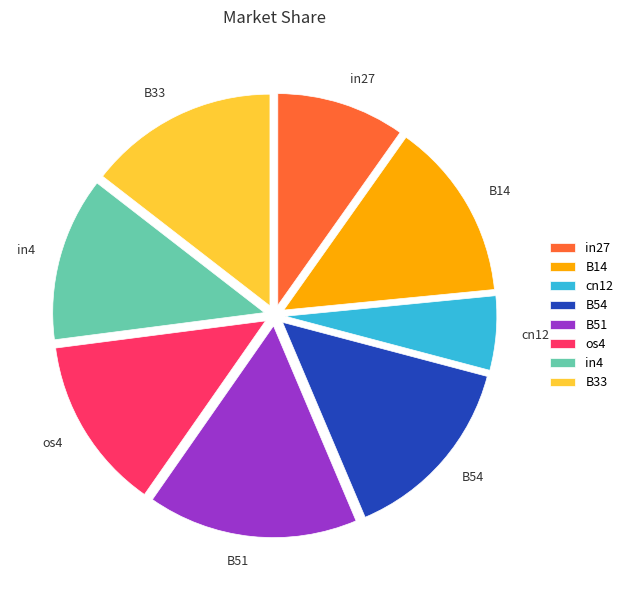

Does cn12 account for over 50% of the chart?

No